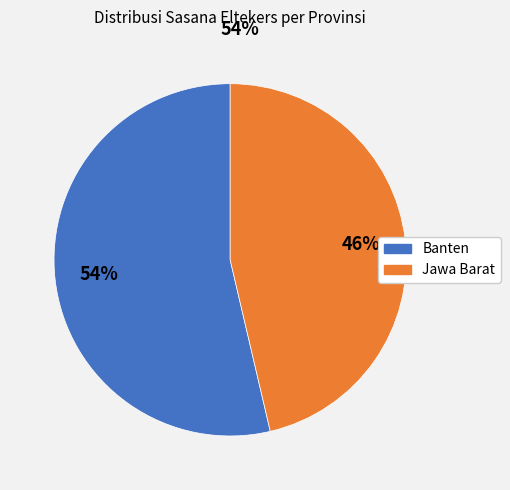

Is it true that Jawa Barat is 46% of the pie?

True